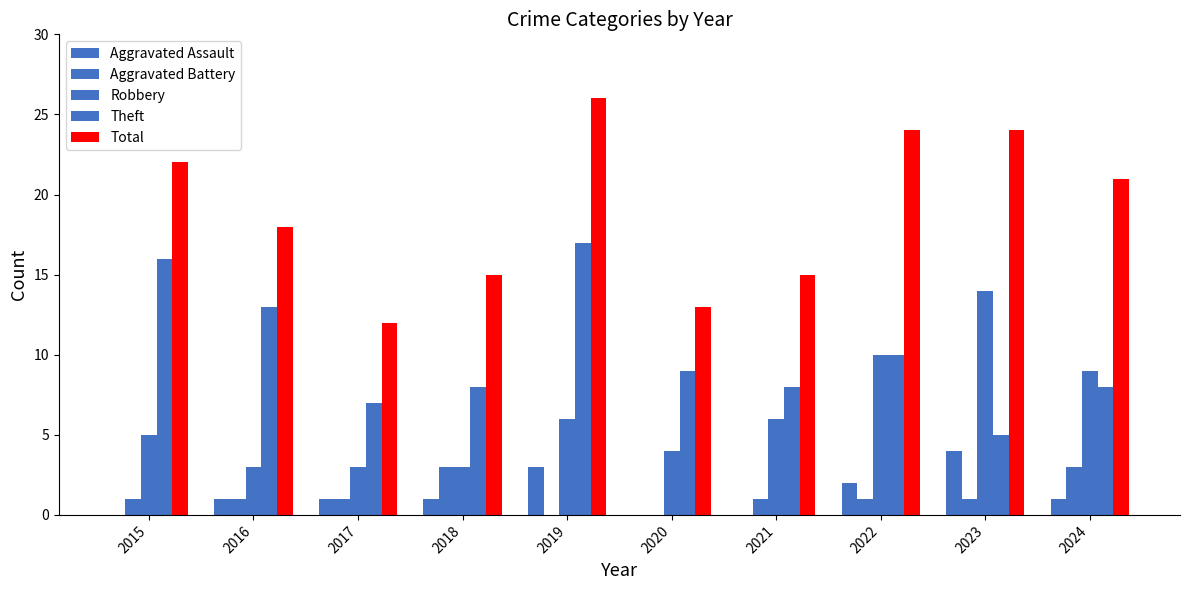

Where is Total nearest to the value 19?

2016